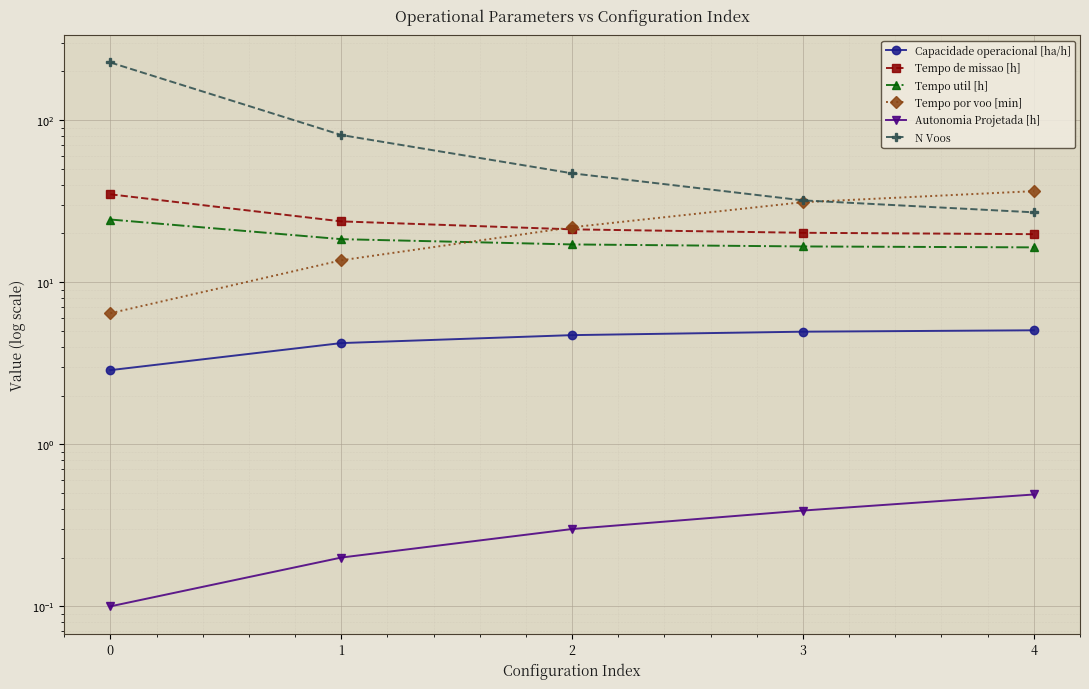

Reading left to right, extract all data points from this chart.

Capacidade operacional [ha/h]: 2.9	4.2	4.7	5.0	5.1
Tempo de missao [h]: 34.9	23.7	21.2	20.2	19.8
Tempo util [h]: 24.4	18.4	17.1	16.6	16.4
Tempo por voo [min]: 6.4	13.7	21.8	31.2	36.5
Autonomia Projetada [h]: 0.1	0.2	0.3	0.4	0.5
N Voos: 227.0	81.0	47.0	32.0	27.0